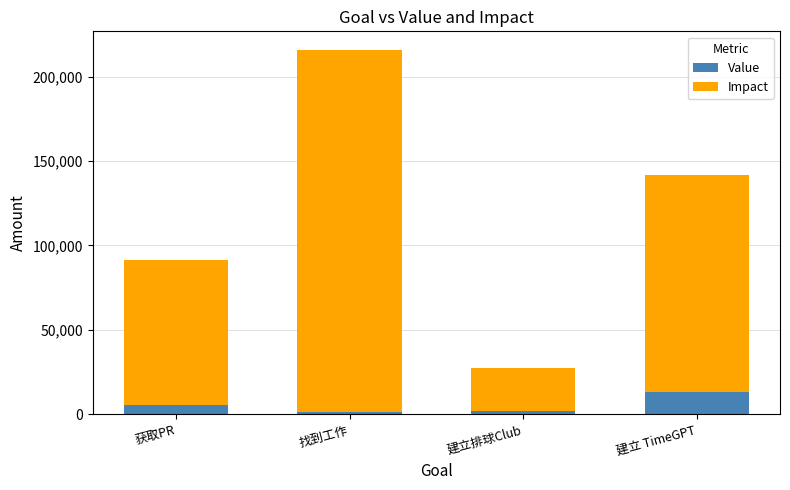

Are the bars grouped side by side (vs. stacked)?

No